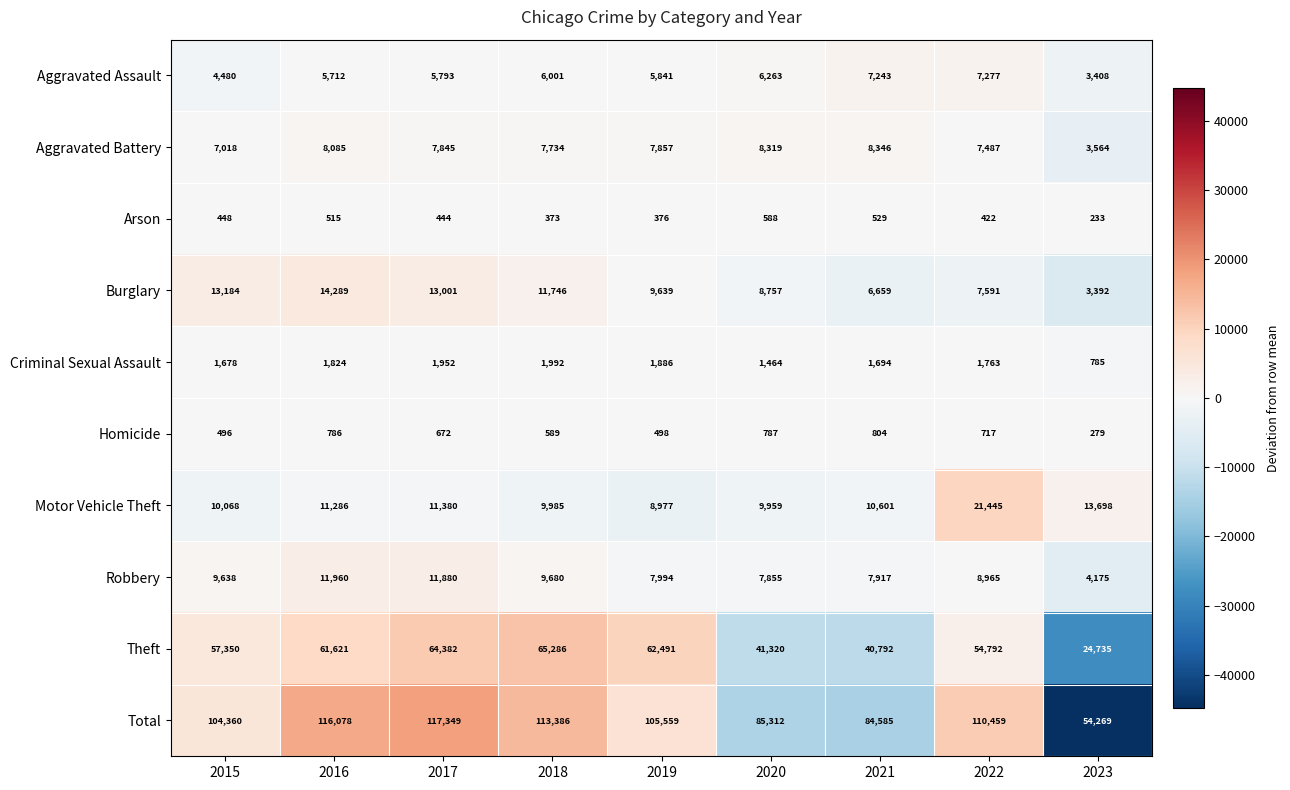

At how many categories does at least one series exceed 26959?

9